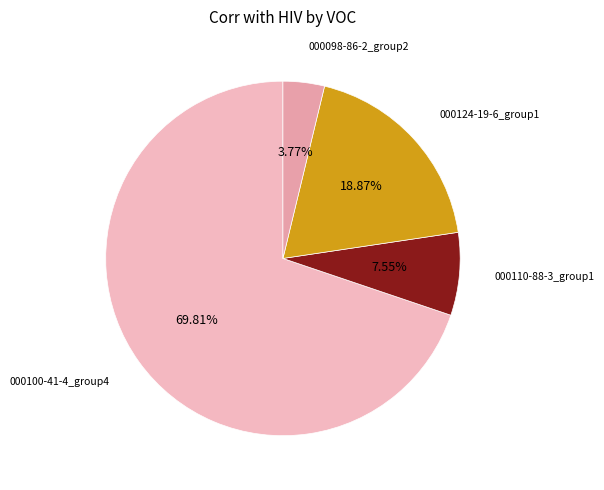

Which has a higher value, 000110-88-3_group1 or 000100-41-4_group4?

000100-41-4_group4